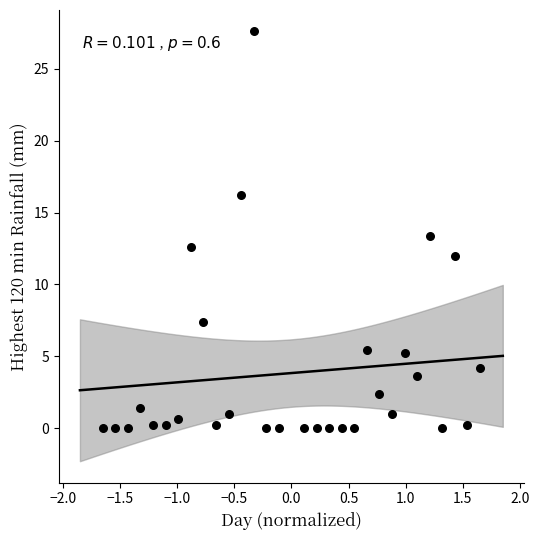

What is the range of X values (max minus min)?

3.3